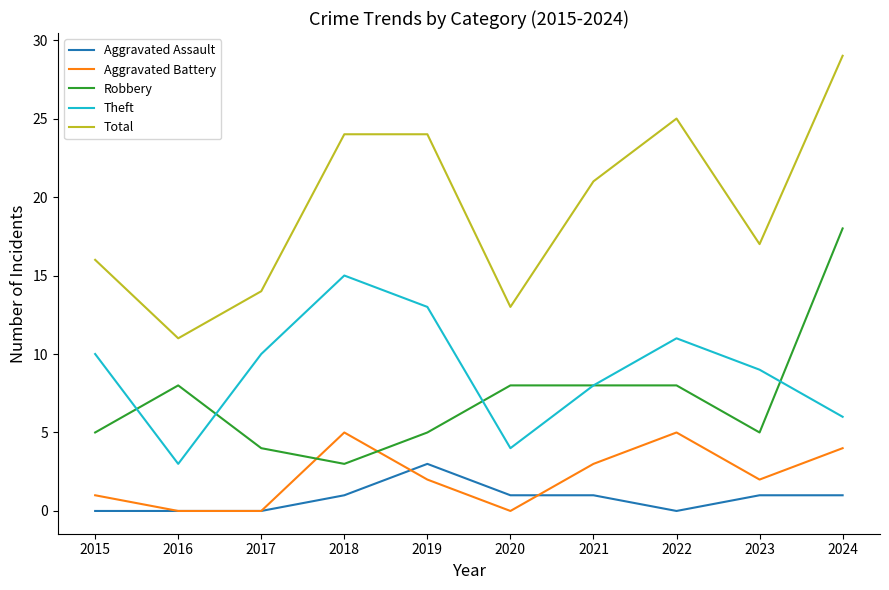

Reading left to right, list all the values displayed in this chart.

Aggravated Assault: 2015=0	2016=0	2017=0	2018=1	2019=3	2020=1	2021=1	2022=0	2023=1	2024=1
Aggravated Battery: 2015=1	2016=0	2017=0	2018=5	2019=2	2020=0	2021=3	2022=5	2023=2	2024=4
Robbery: 2015=5	2016=8	2017=4	2018=3	2019=5	2020=8	2021=8	2022=8	2023=5	2024=18
Theft: 2015=10	2016=3	2017=10	2018=15	2019=13	2020=4	2021=8	2022=11	2023=9	2024=6
Total: 2015=16	2016=11	2017=14	2018=24	2019=24	2020=13	2021=21	2022=25	2023=17	2024=29